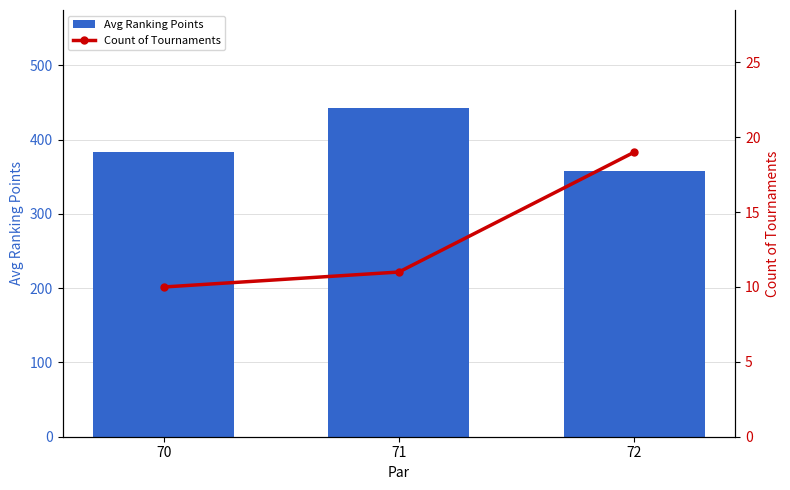

Count the number of categories in the chart.

3